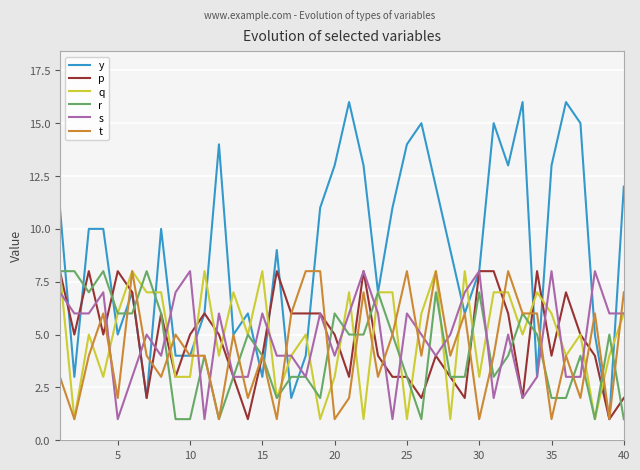

Which series has the widest spread of values?

y